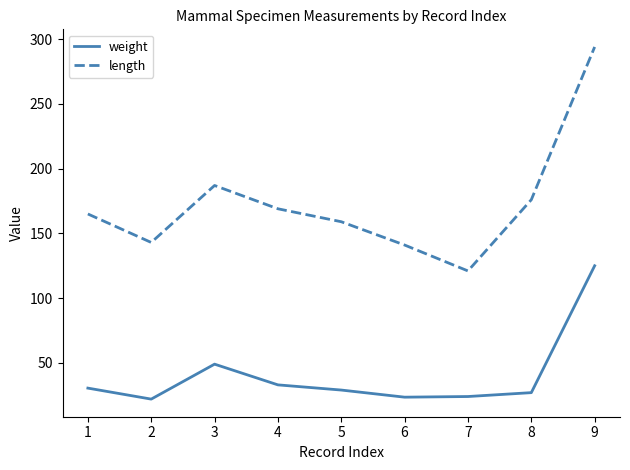

What are all the series names shown in the legend?

weight, length